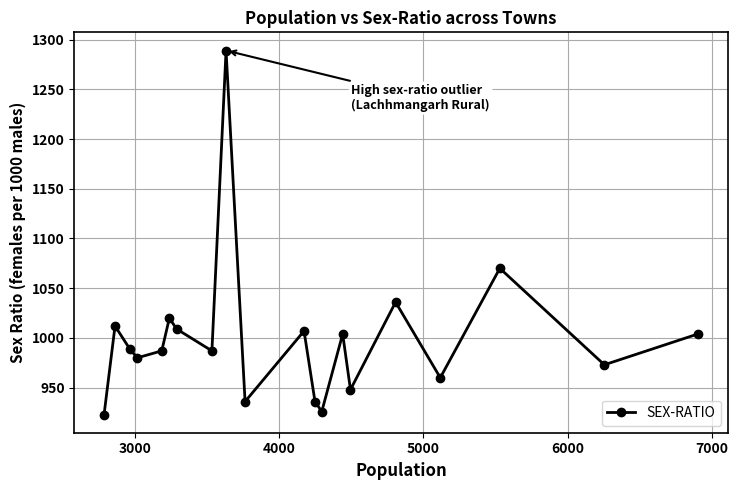

What is the difference between the maximum and minimum values?

366